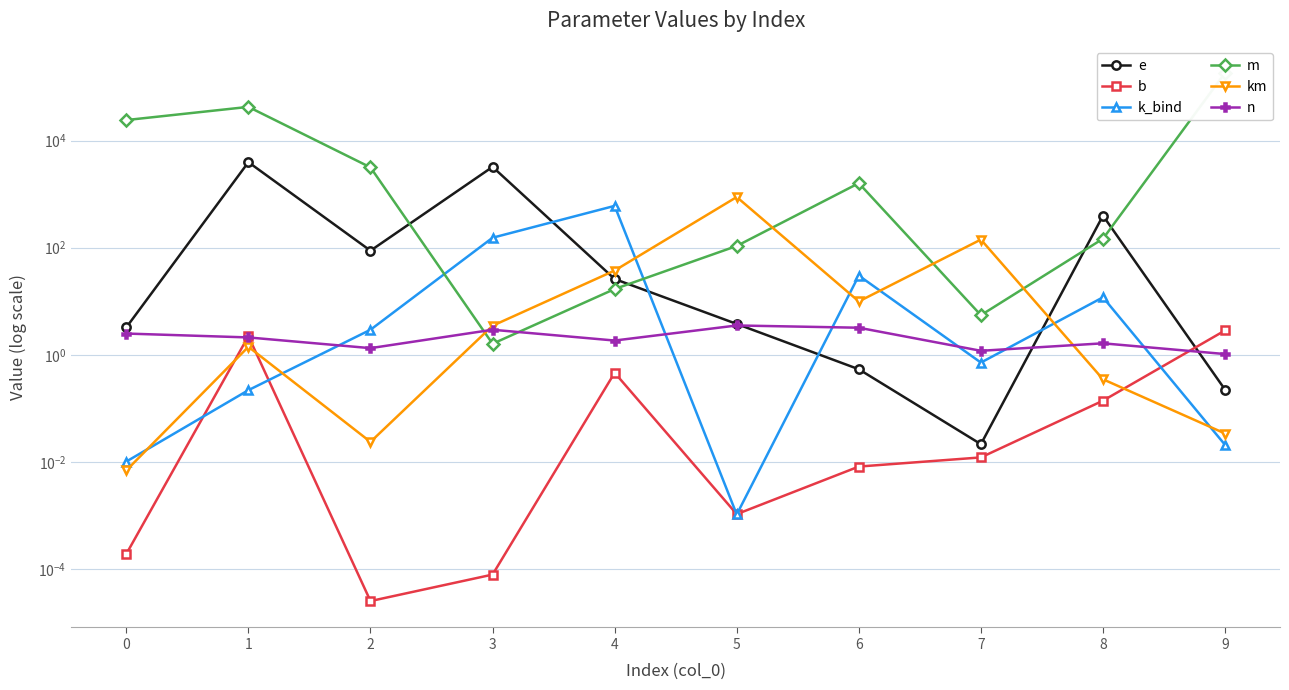

At which category is the sum across all series the highest?

9